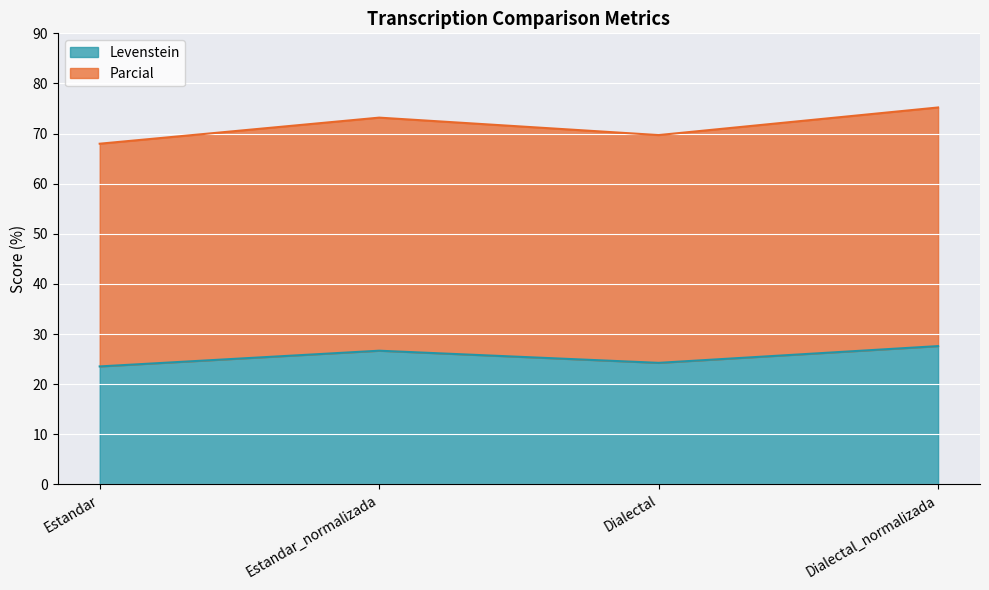

What is the difference between the Parcial values at Dialectal and Estandar_normalizada?

3.5